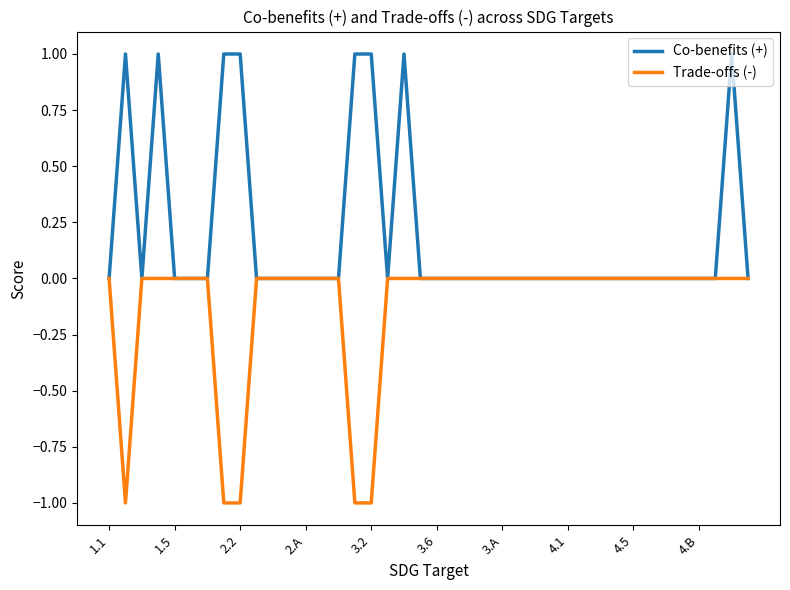

Which series has the largest total across all categories?

Co-benefits (+)